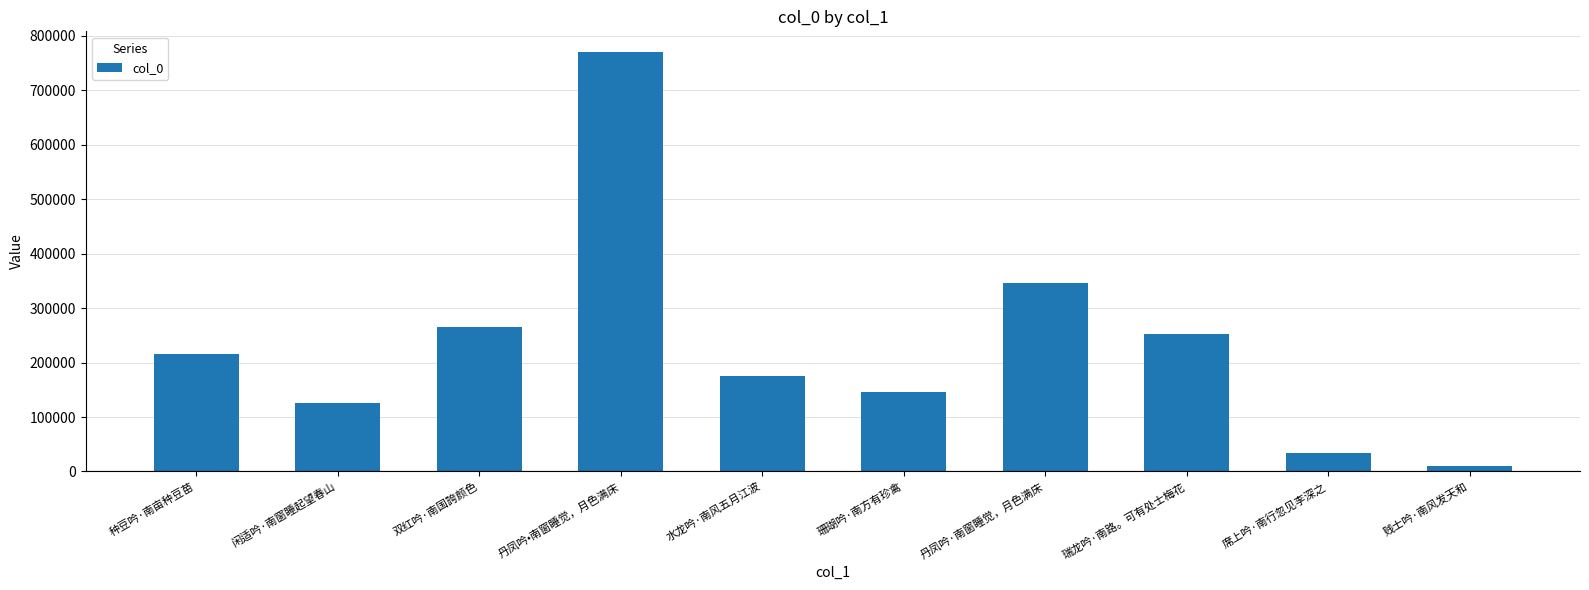

Count the number of categories in the chart.

10